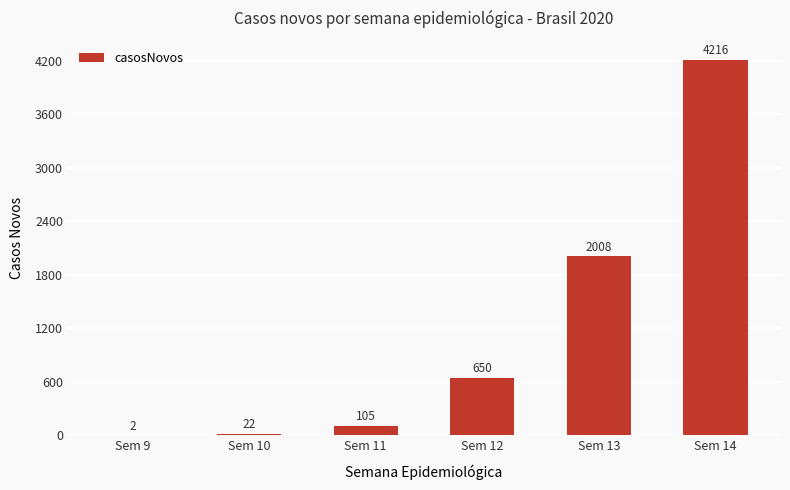

What is the sum of the values at Sem 12 and Sem 13?

2658